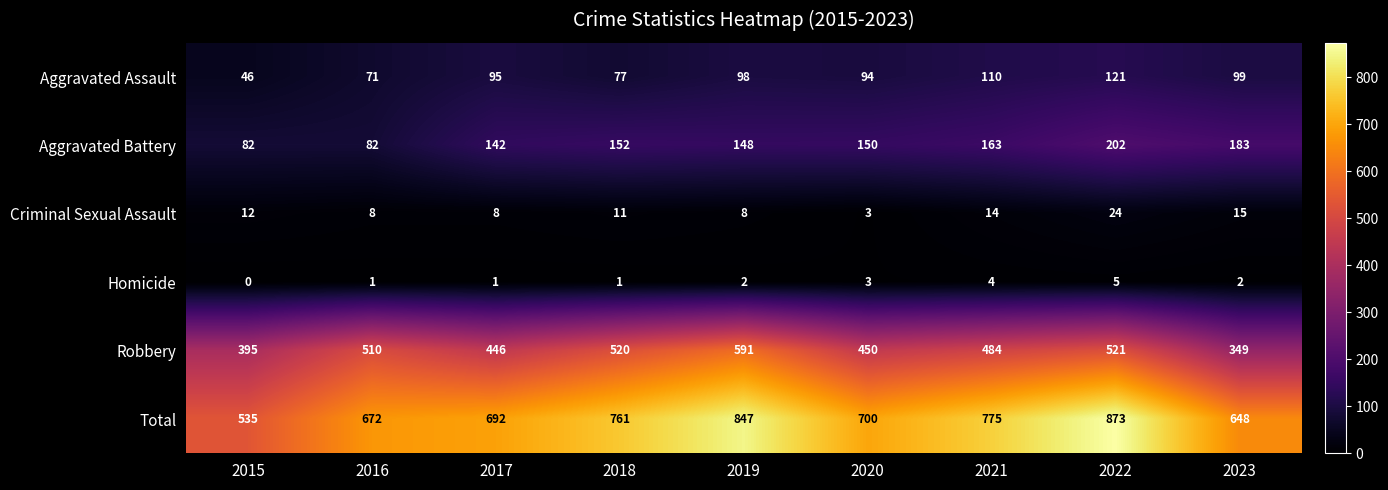

What value does the Criminal Sexual Assault series have at 2015, to the nearest 10?

10